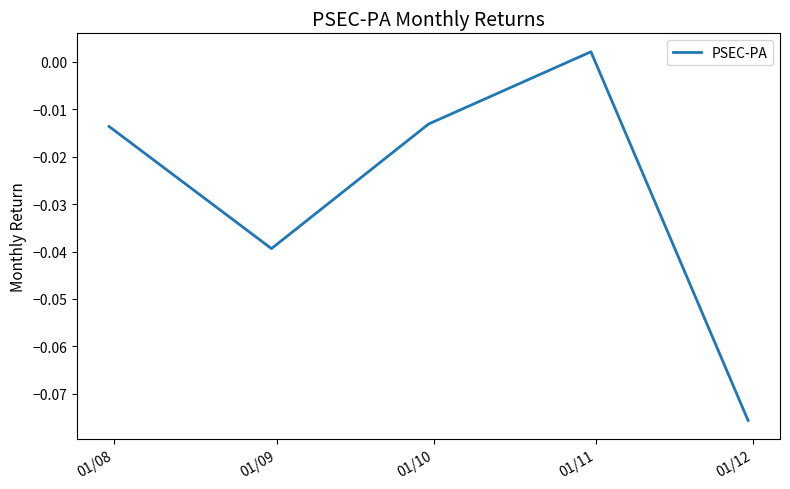

How many interior local valleys (lower than both neighbors) does the data have?

1